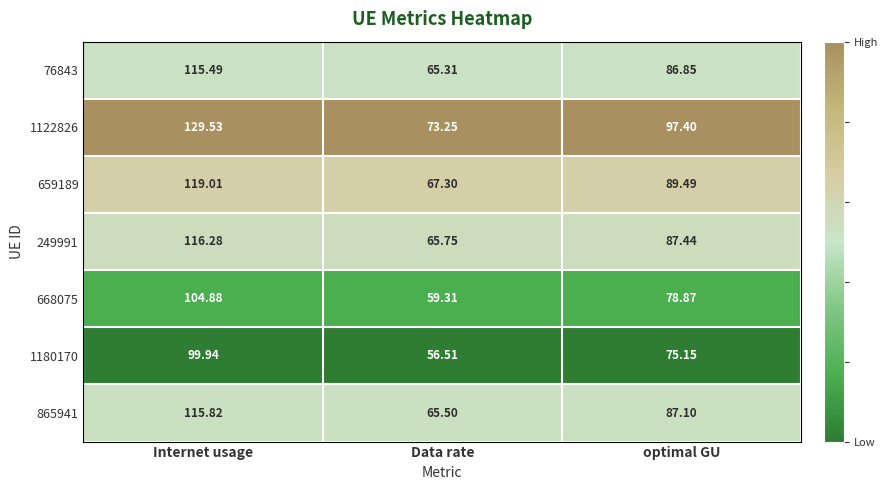

Count the number of categories in the chart.

3